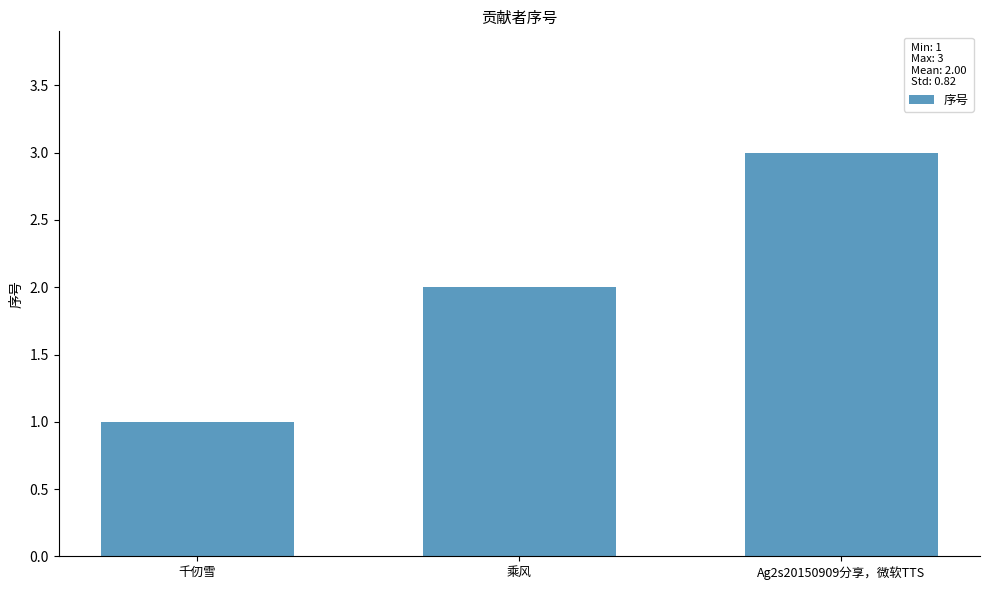

List the labels in order of value, largest first.

Ag2s20150909分享，微软TTS, 乘风, 千仞雪